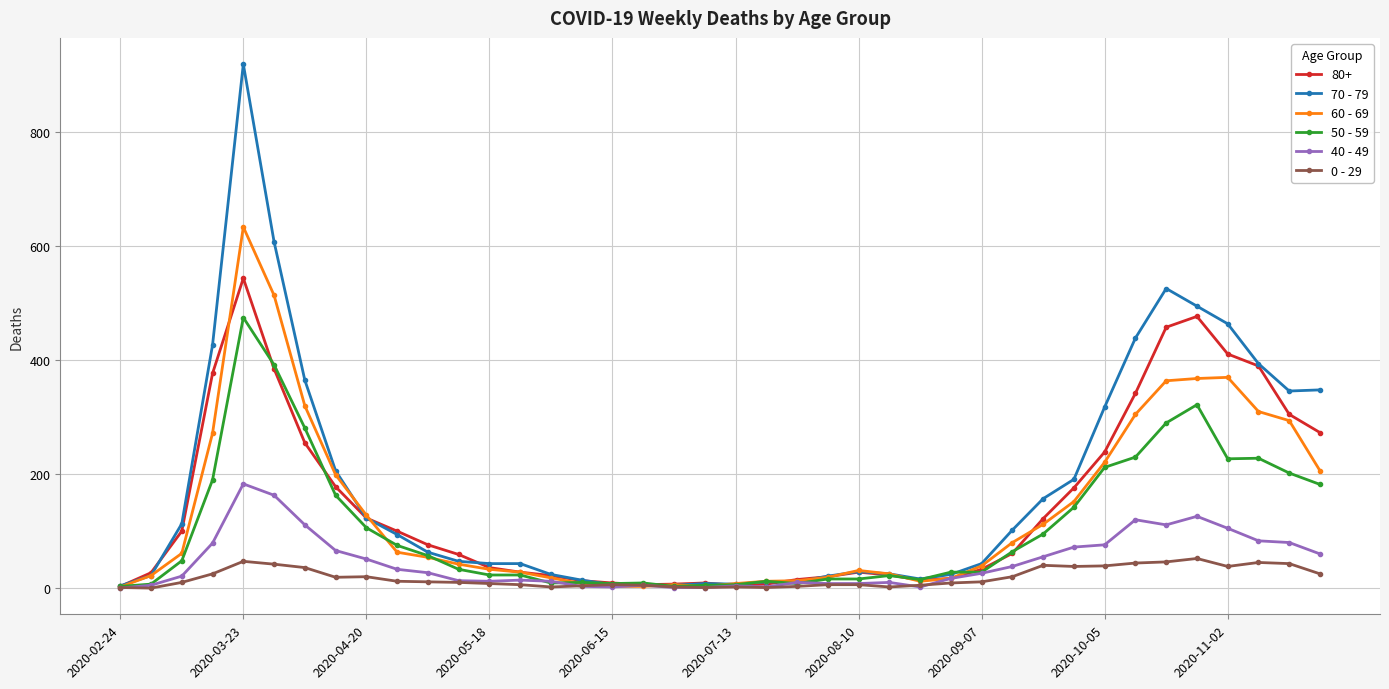

True or false: 70 - 79 has more than 2 points higher than both neighbors.

True